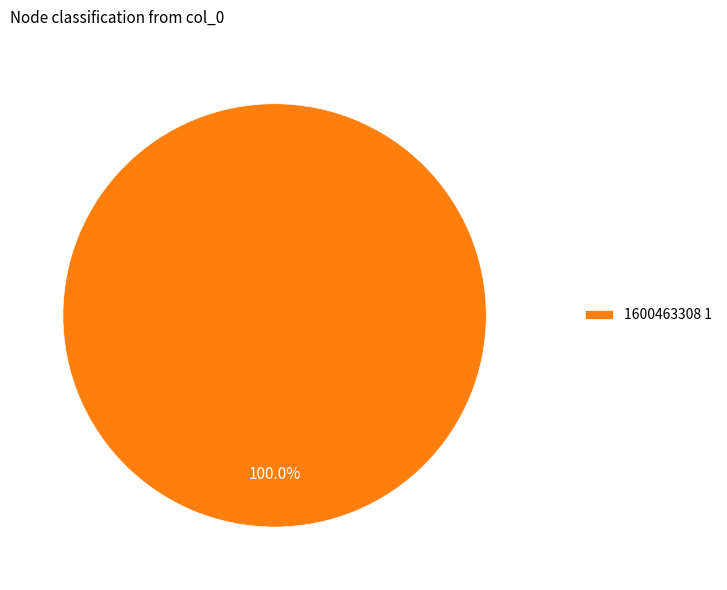

Does 1600463308 1 account for over 50% of the chart?

Yes